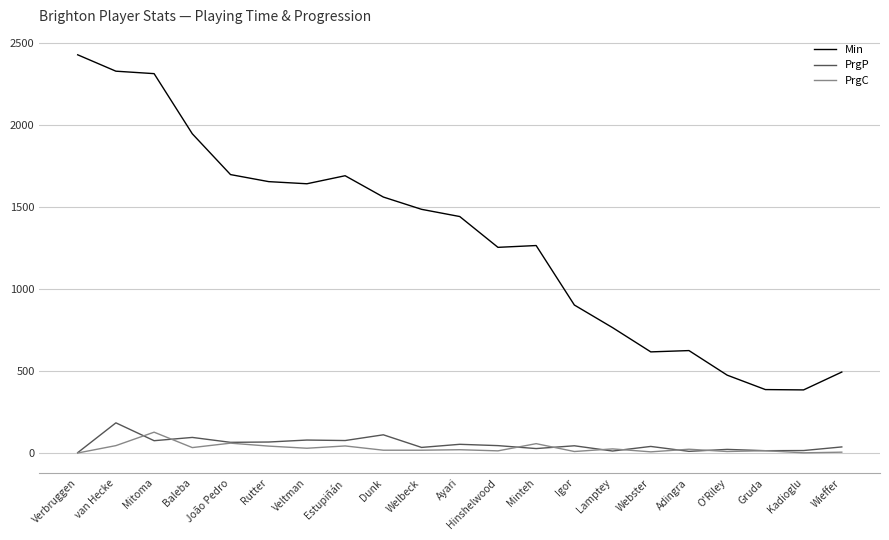

The Min series shows 1443 at Ayari. True or false?

True